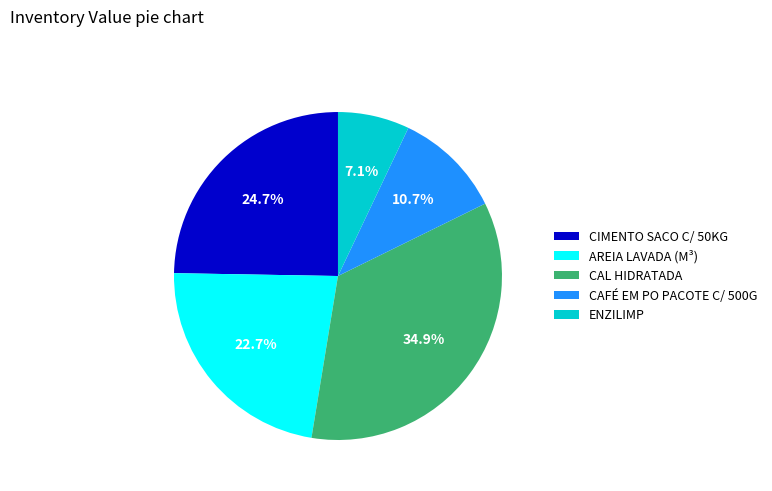

What portion of the pie excludes CAFÉ EM PO PACOTE C/ 500G?

89.3%